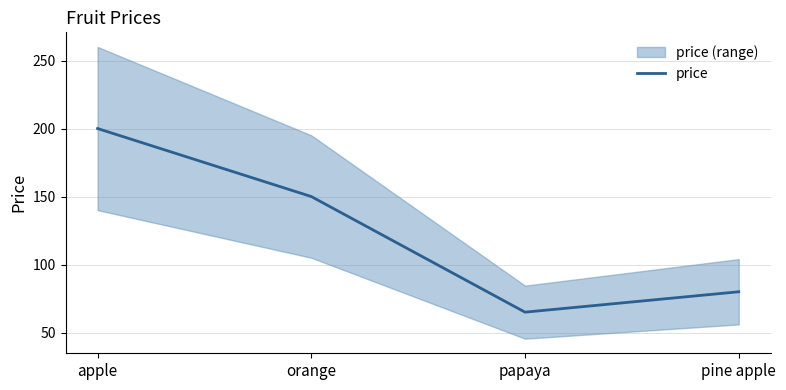

Reading left to right, list all the values displayed in this chart.

200	150	65	80